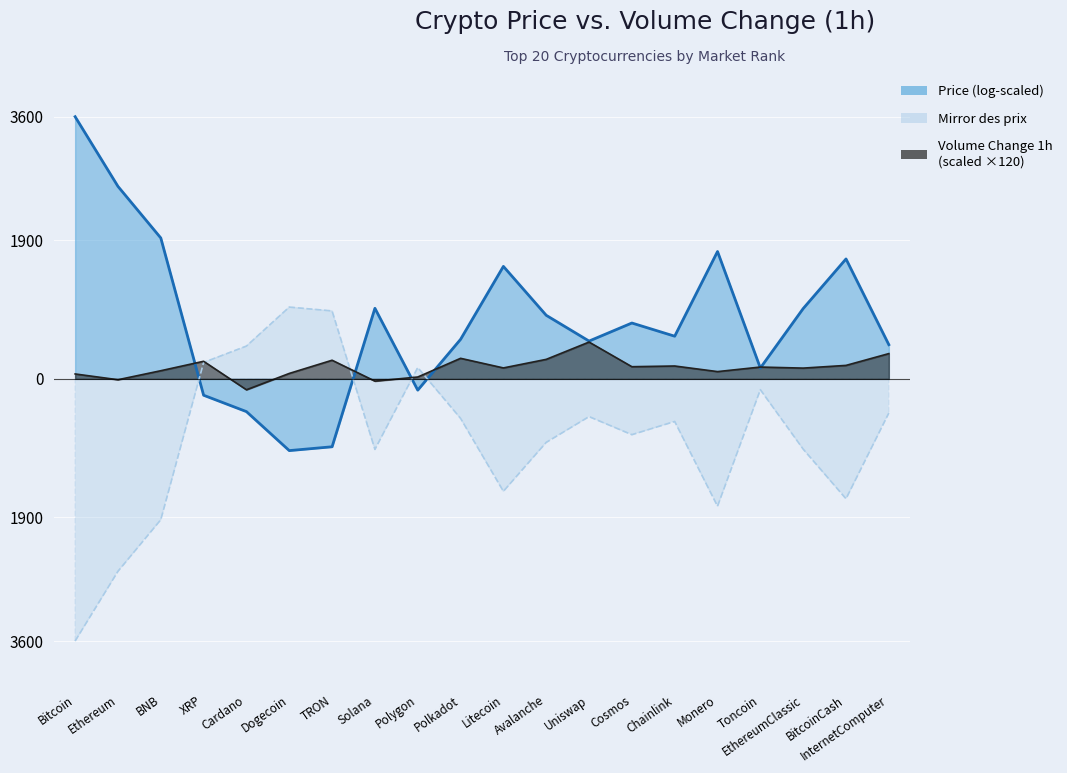

Count the number of values greater than 766.

10